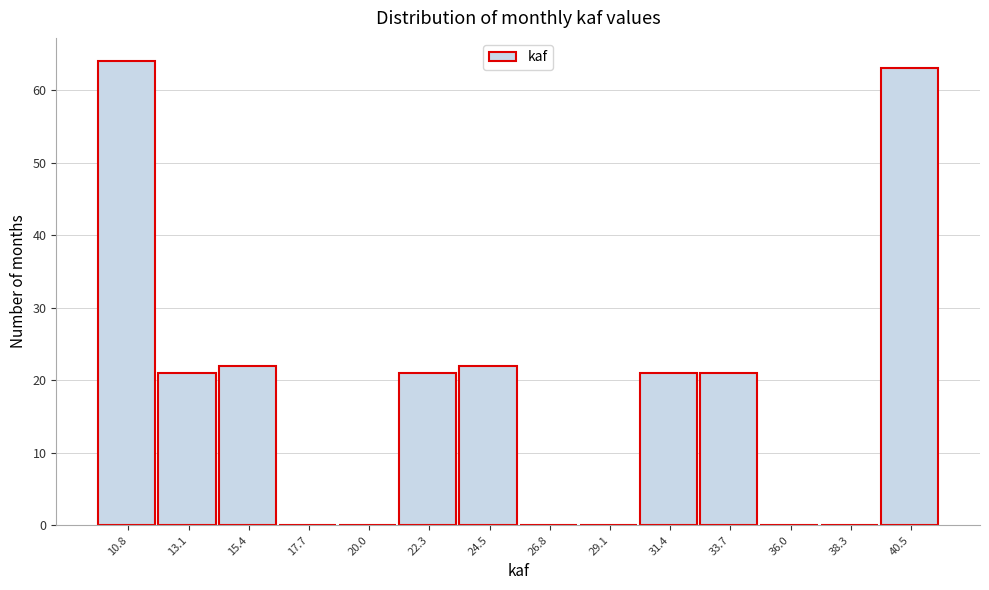

Reading left to right, what are all the values shown in this chart?

10.8=64	13.1=21	15.4=22	17.7=0	20.0=0	22.3=21	24.5=22	26.8=0	29.1=0	31.4=21	33.7=21	36.0=0	38.3=0	40.5=63